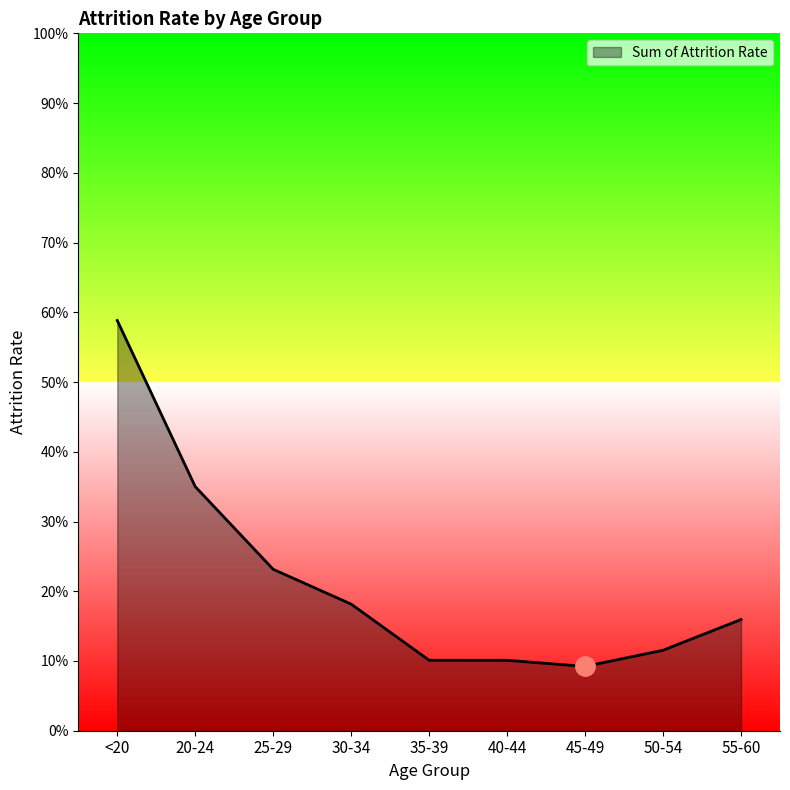

Does the chart display data point markers on the line(s)?

No